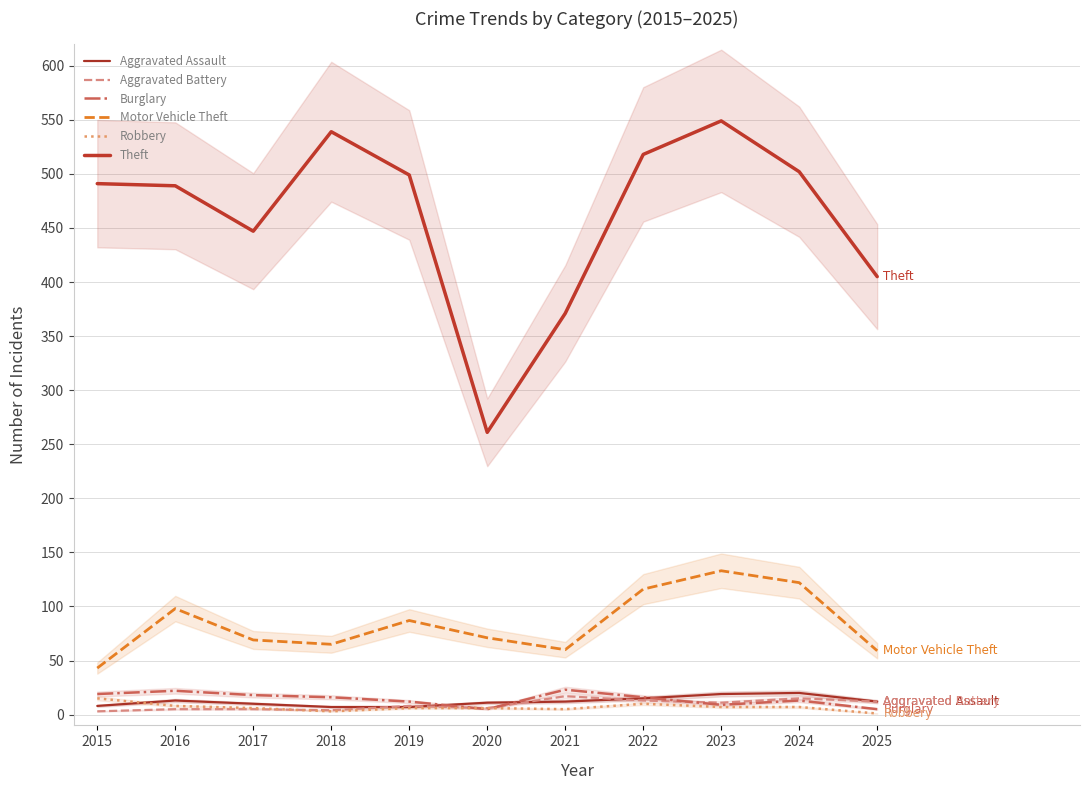

Does the chart have visible grid lines?

Yes